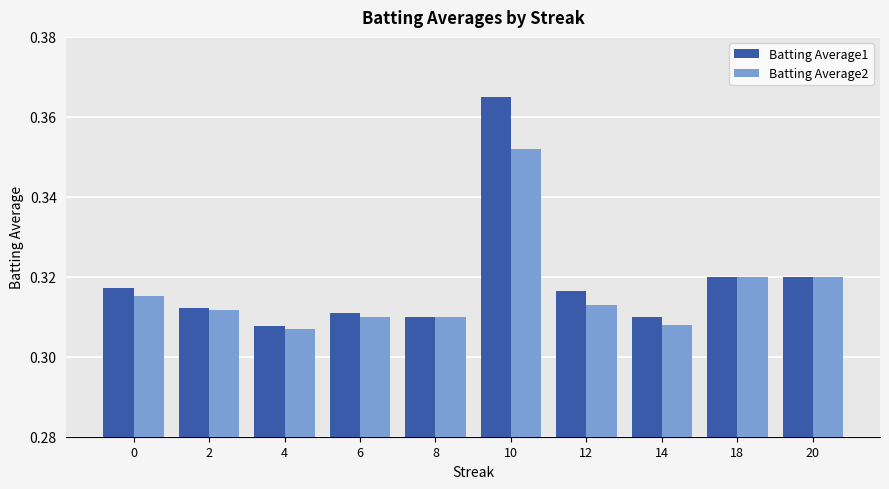

How many Batting Average2 values are between 0 and 1?

10